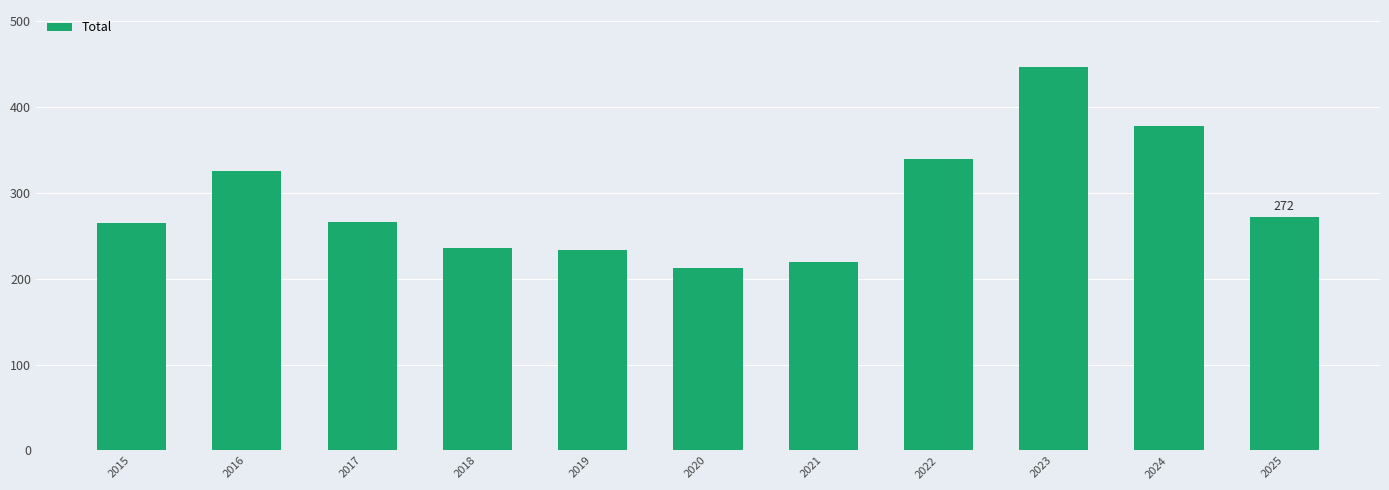

At which category does the chart reach its minimum across all series?

2020